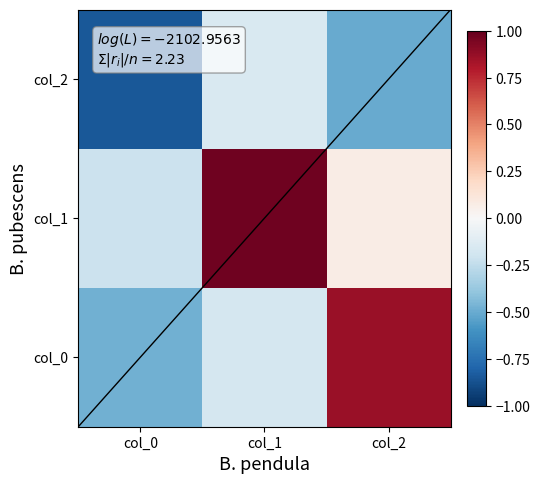

Where does the col_1 series first go above 0?

col_1